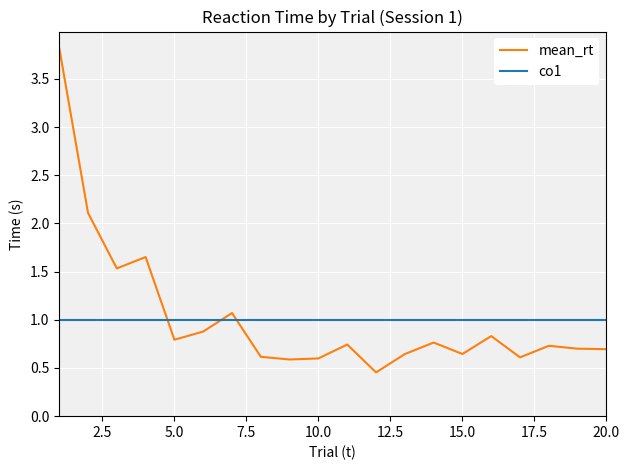

What is the maximum value shown in the chart?

3.8